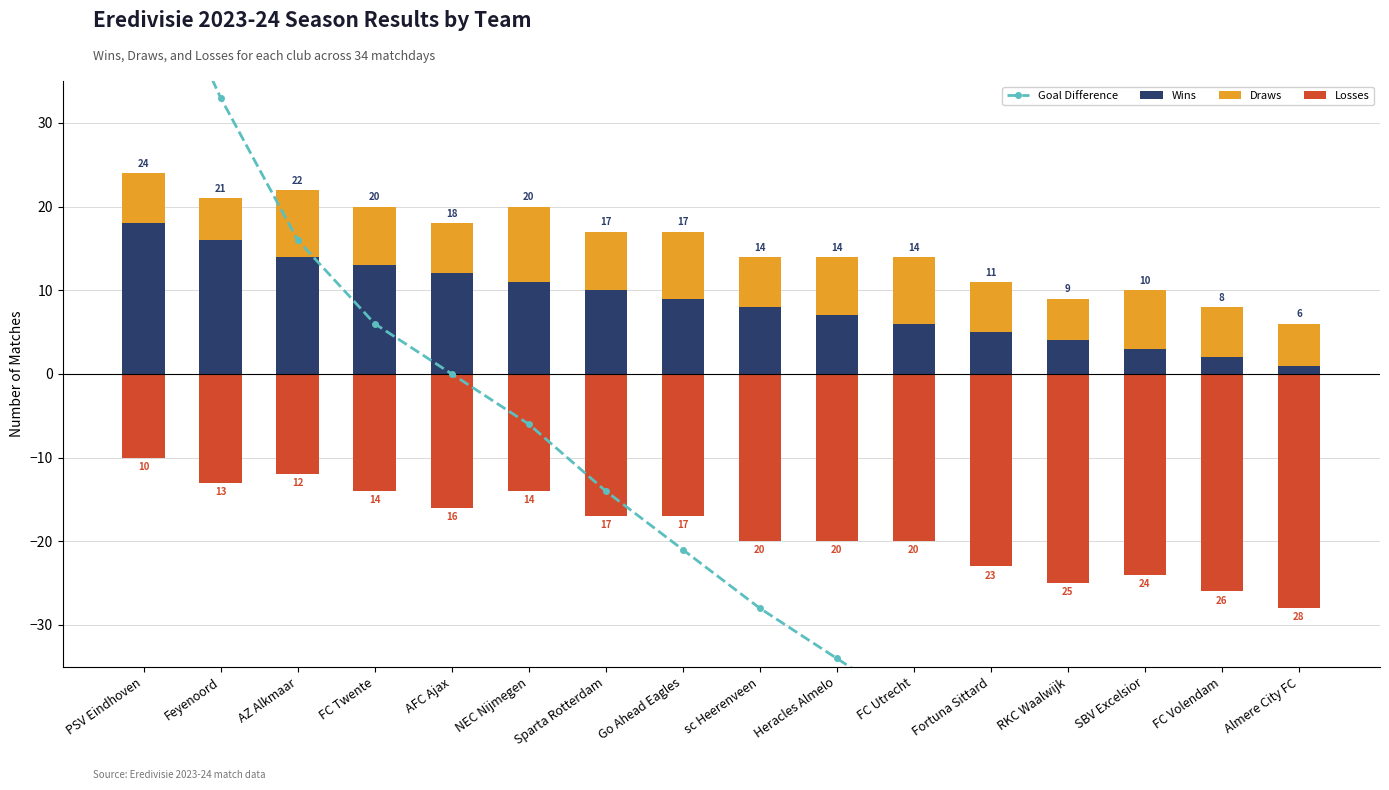

What position from the right is RKC Waalwijk?

4